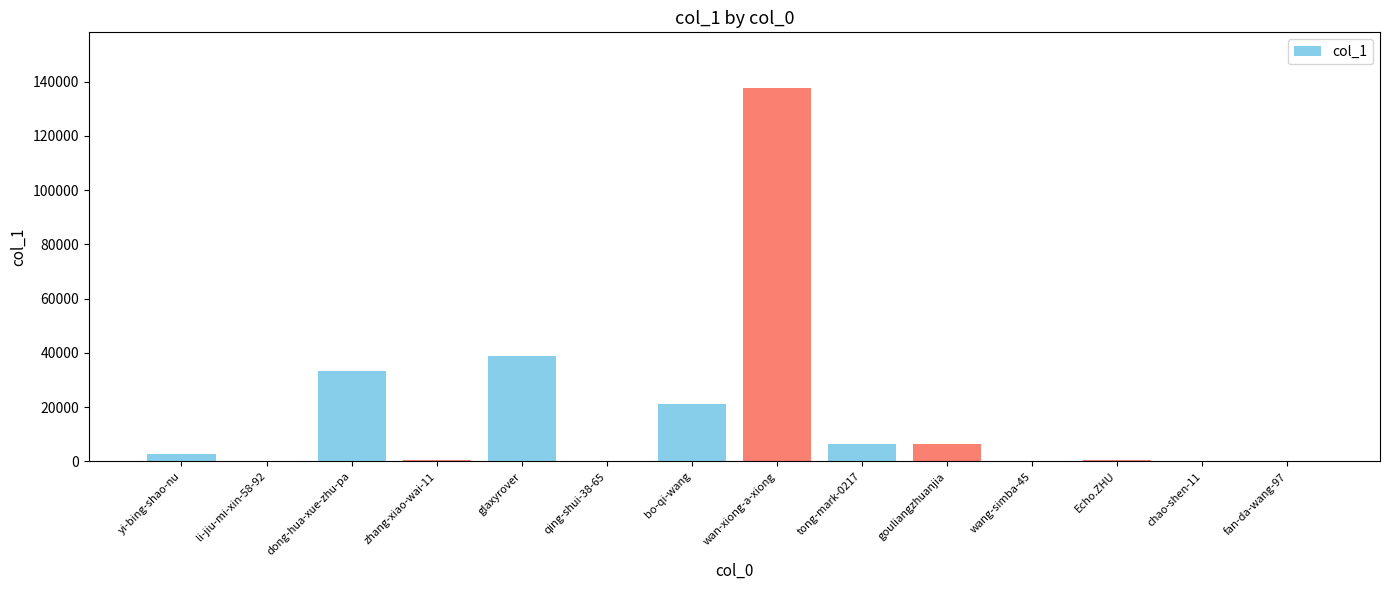

The chart shows a value of 137513 at wan-xiong-a-xiong. True or false?

True